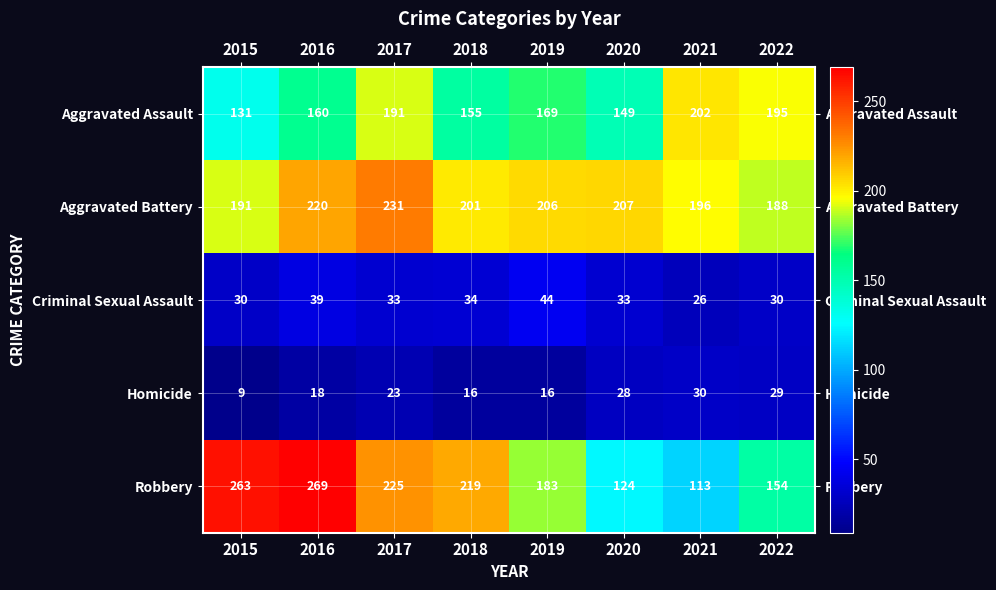

What is the average value of the Criminal Sexual Assault series?

34